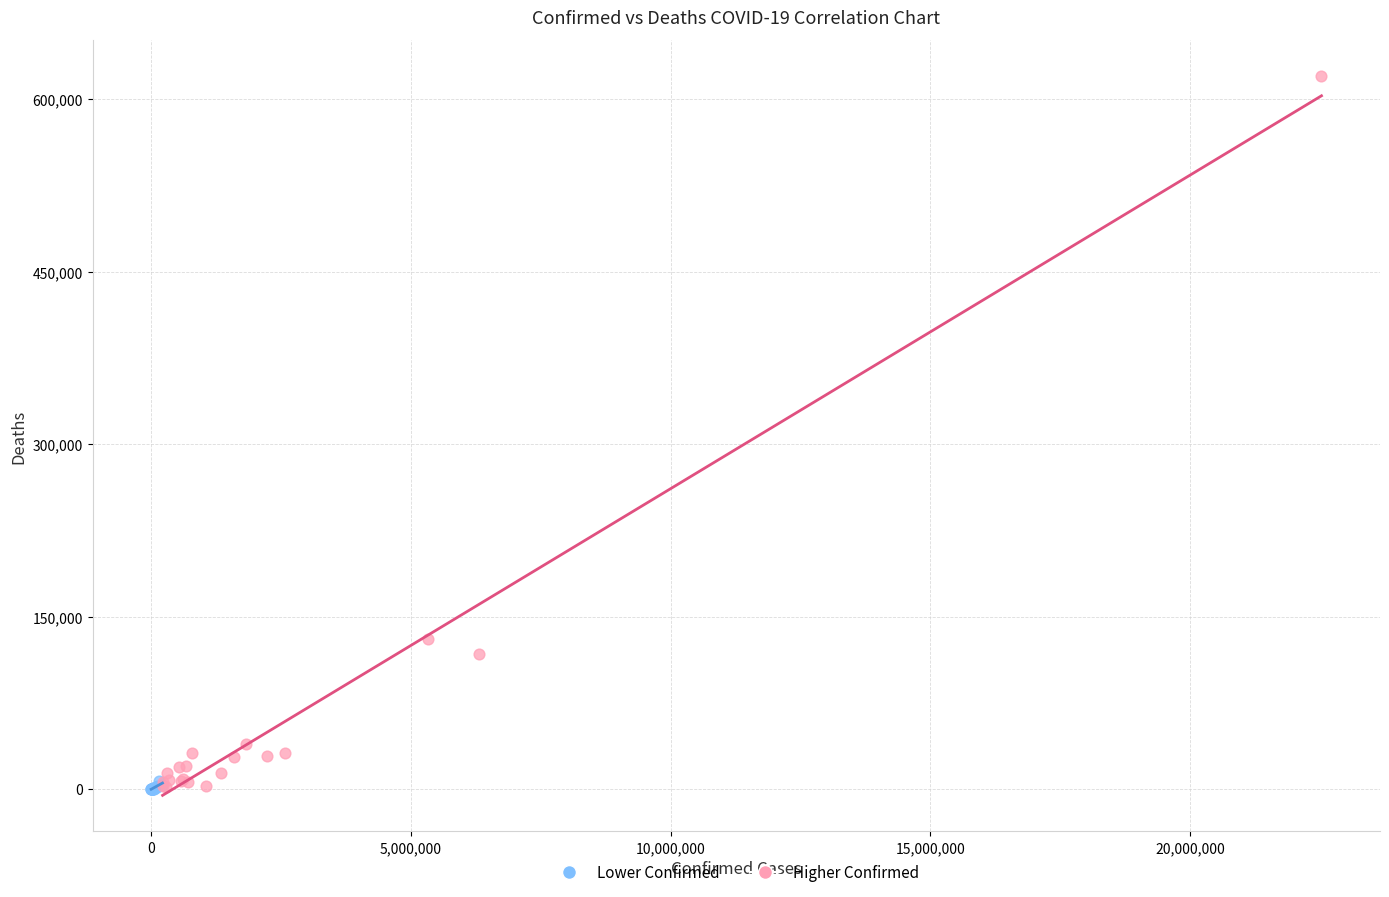

Which series reaches the maximum Y coordinate?

Higher Confirmed